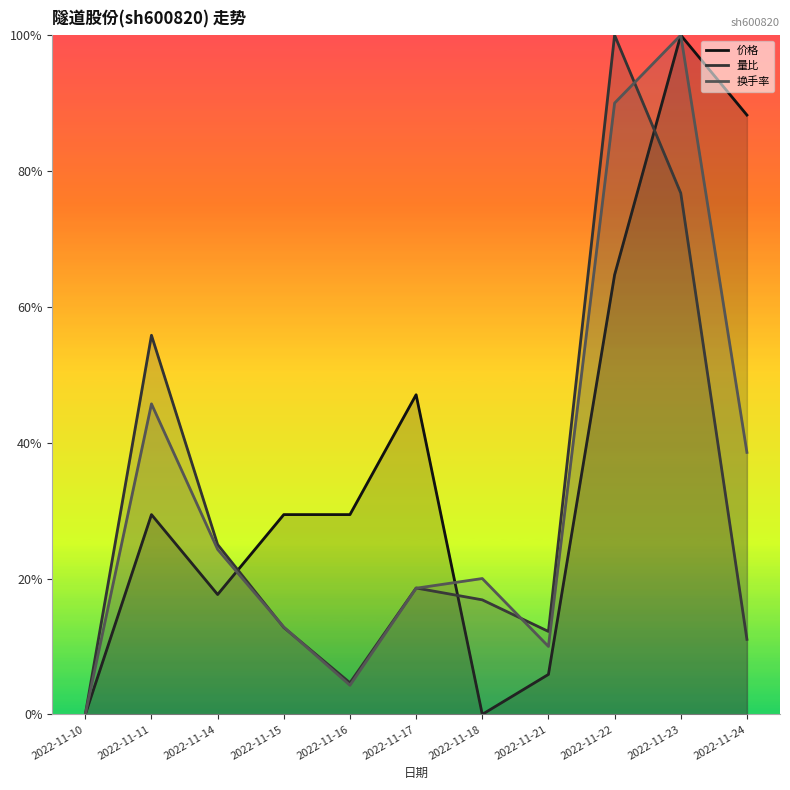

Where is 价格 nearest to the value 0?

2022-11-10